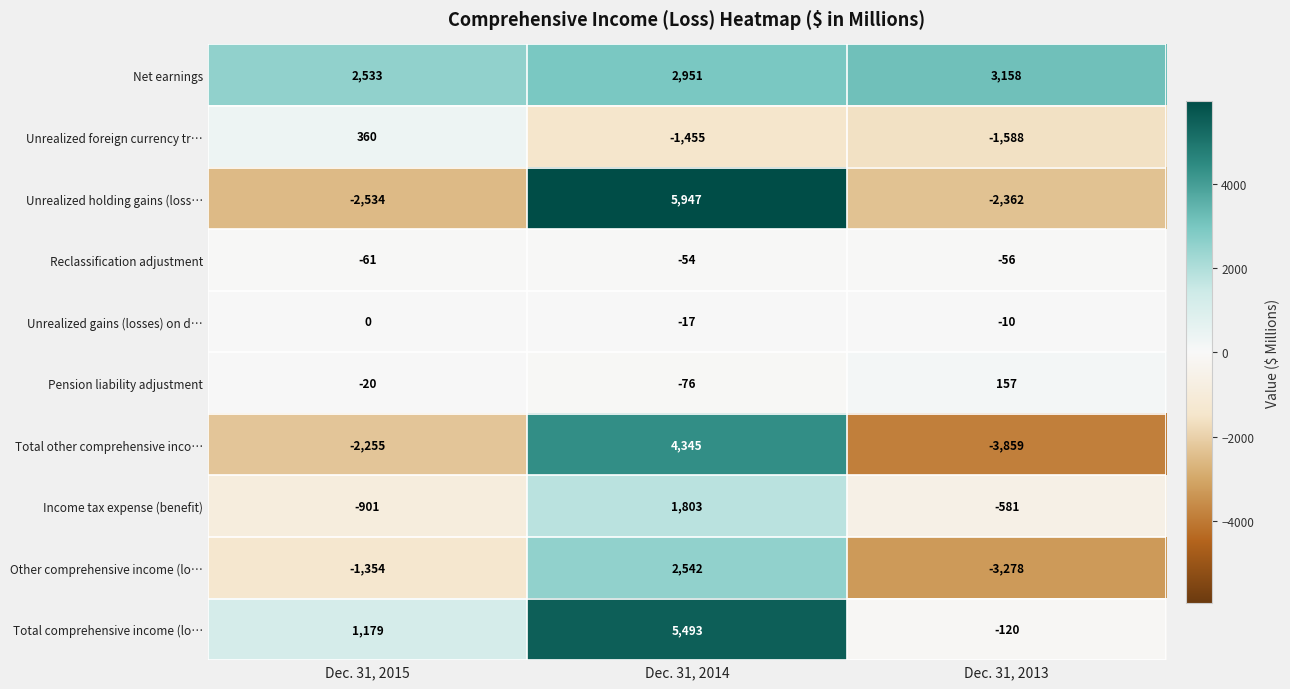

Count the Other comprehensive income (lo… values in the range -3278 to 2542.

3